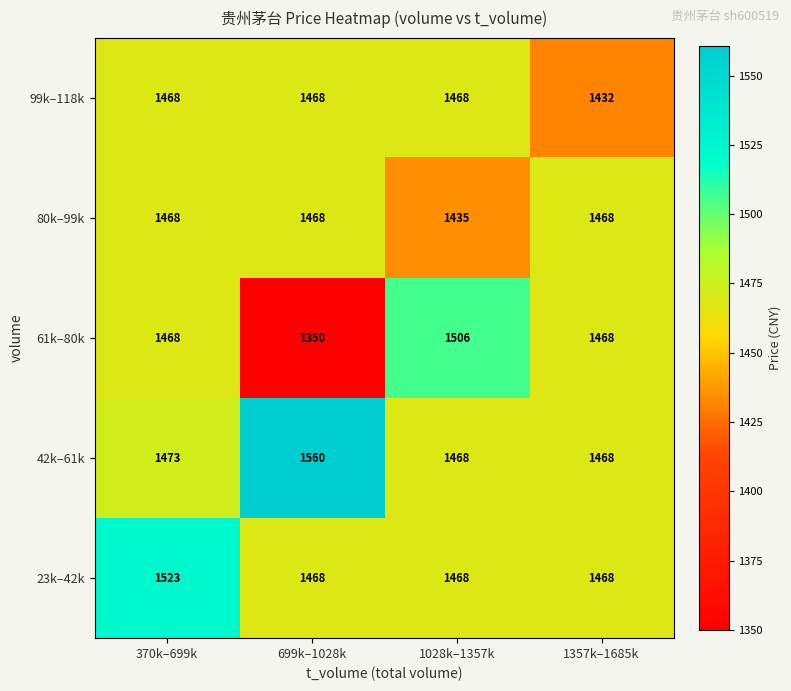

How many data points in 61k–80k are less than 1468?

1